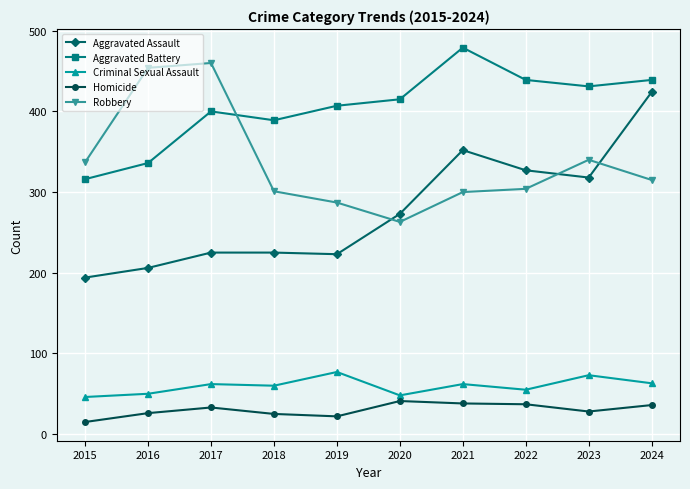

What is the difference between the maximum and second lowest values in the Robbery series?

173